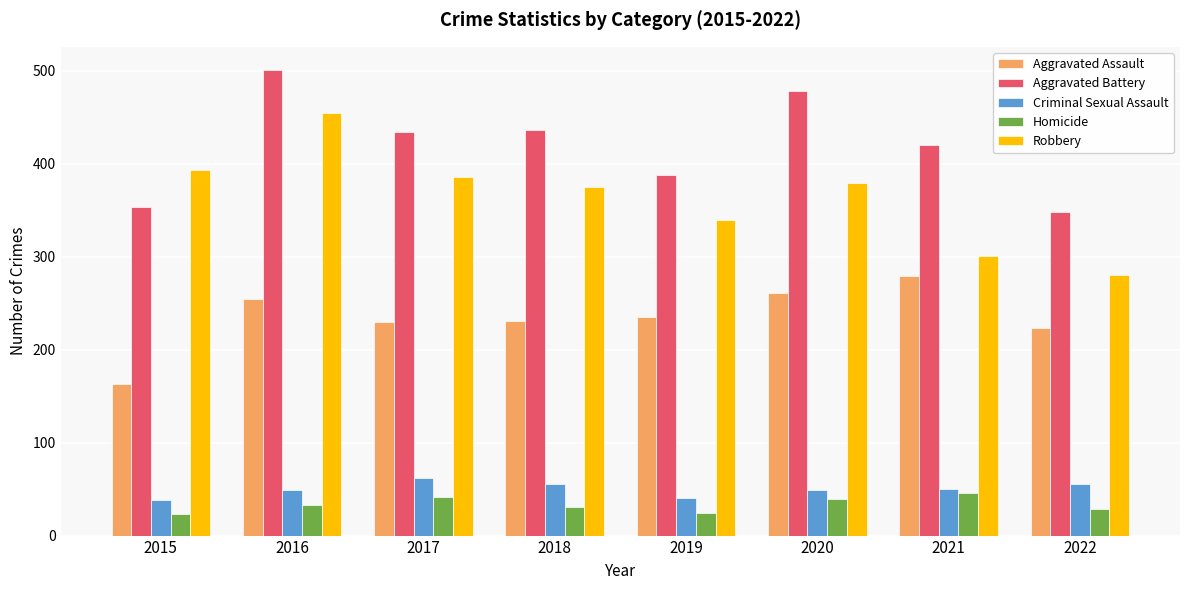

Which series has the largest total across all categories?

Aggravated Battery